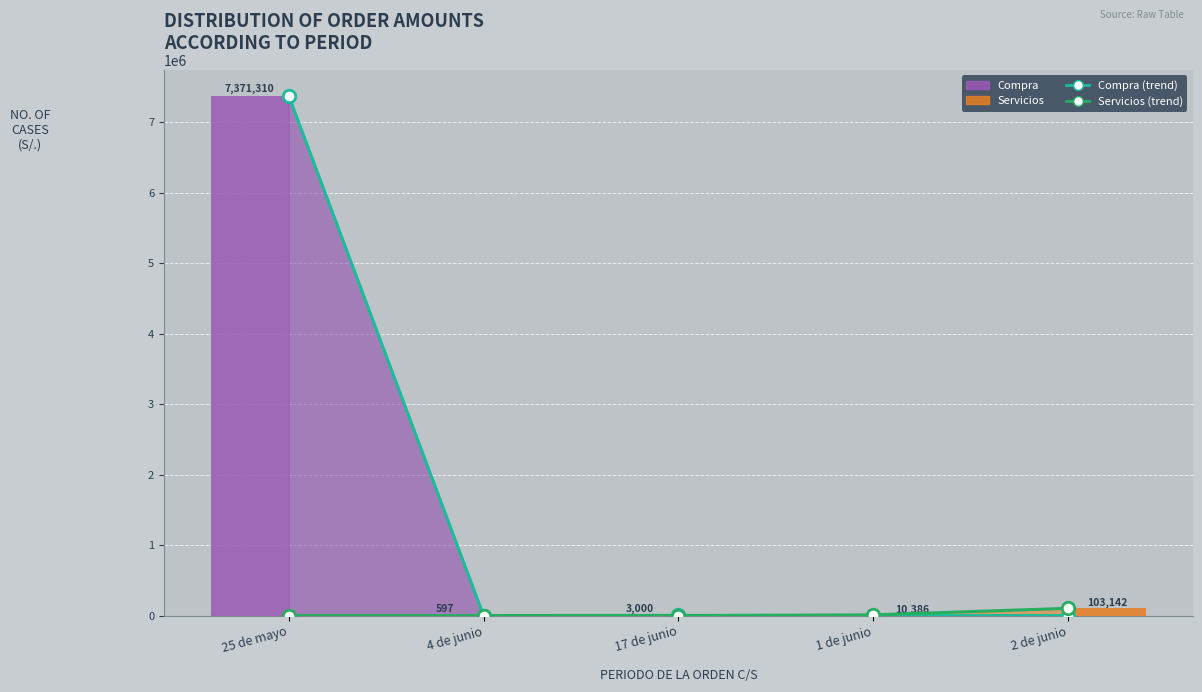

At 25 de mayo, list the series in order from smallest to largest.

Servicios (line), Compra (line)